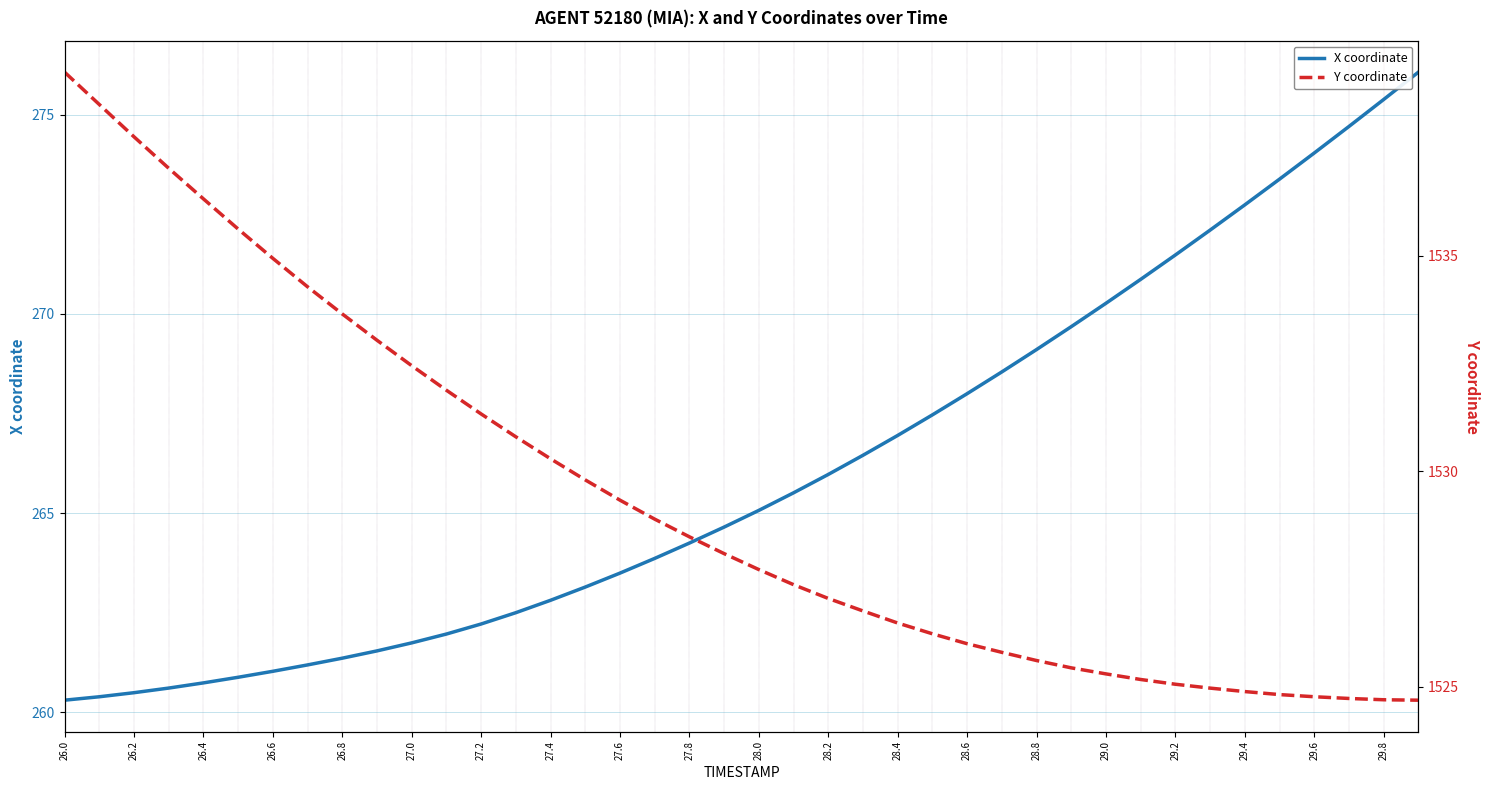

True or false: X coordinate has a value of 270.3 at 29.0.

True